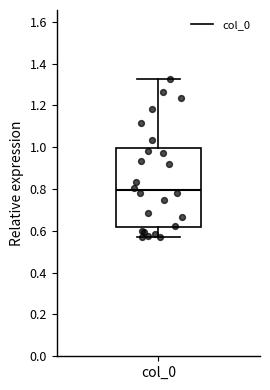

Where is the upper edge of the box for col_0 on the y-axis? The values are not printed on the chart, so give them approximately, as read against the axis.

1.00